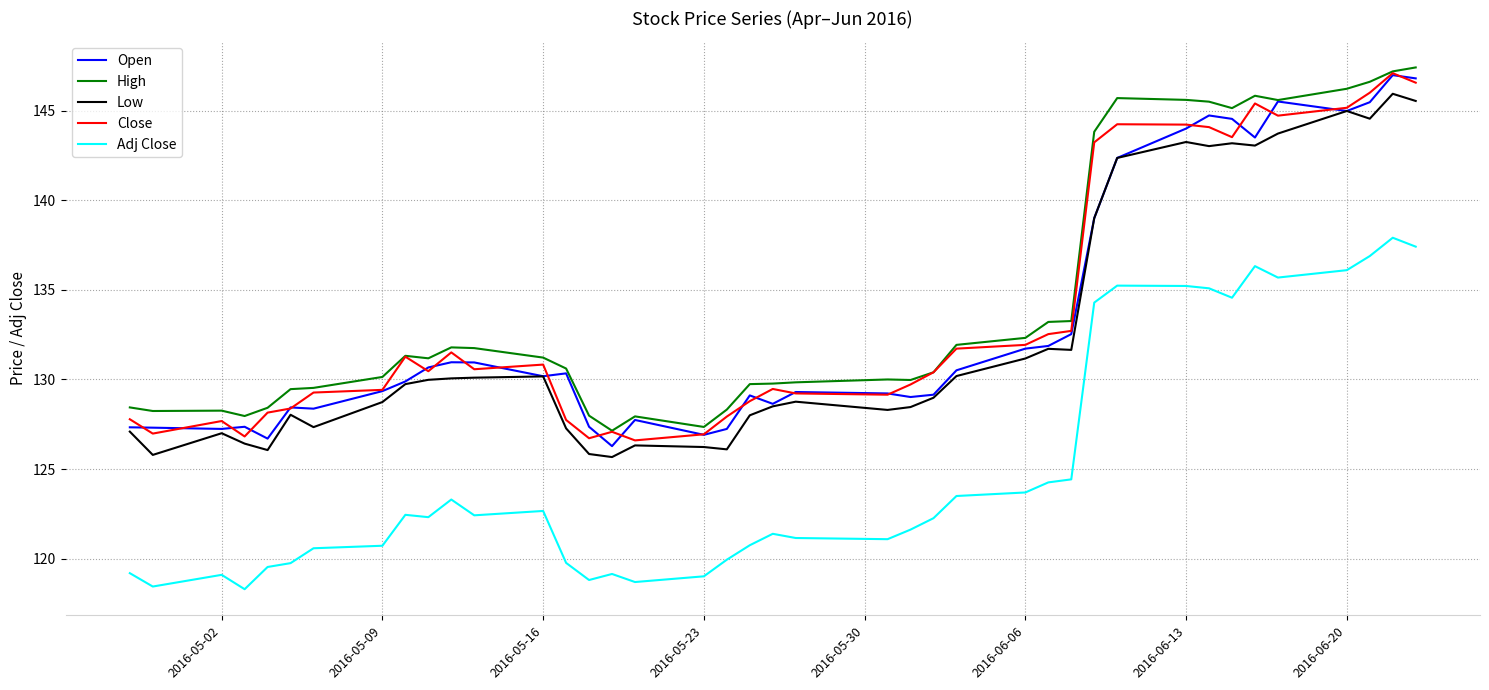

Which series has the largest total across all categories?

High